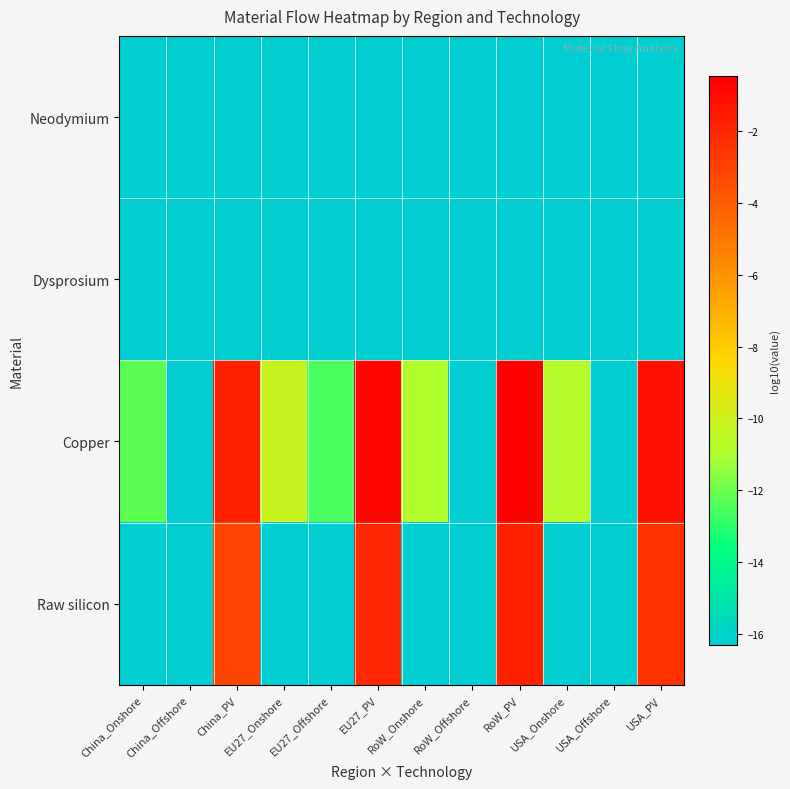

What is the total value across all series at RoW_Onshore?

-59.8